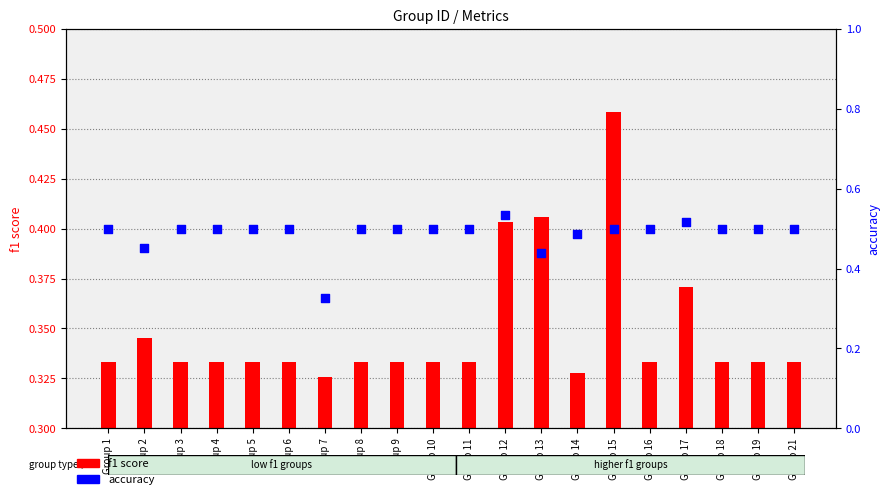

Which series reaches the maximum Y coordinate?

accuracy